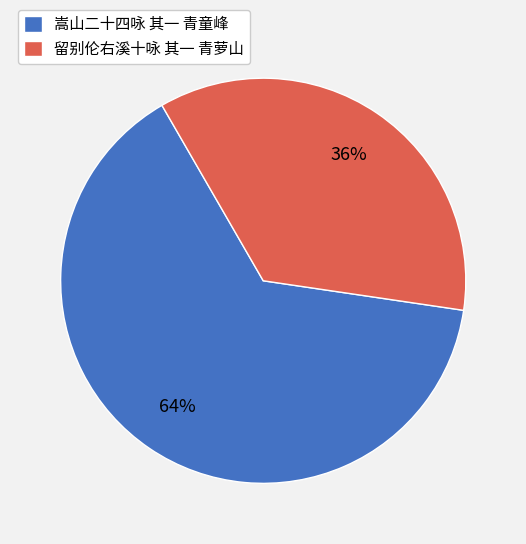

Which category has the smallest portion of the pie?

留别伦右溪十咏 其一 青萝山